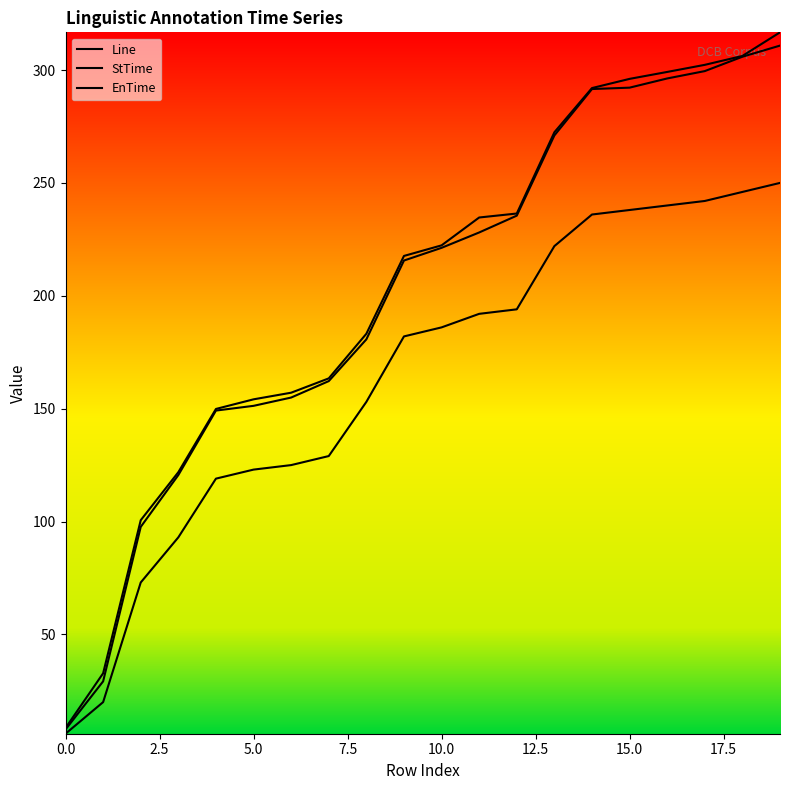

How many lines are shown in the chart?

3